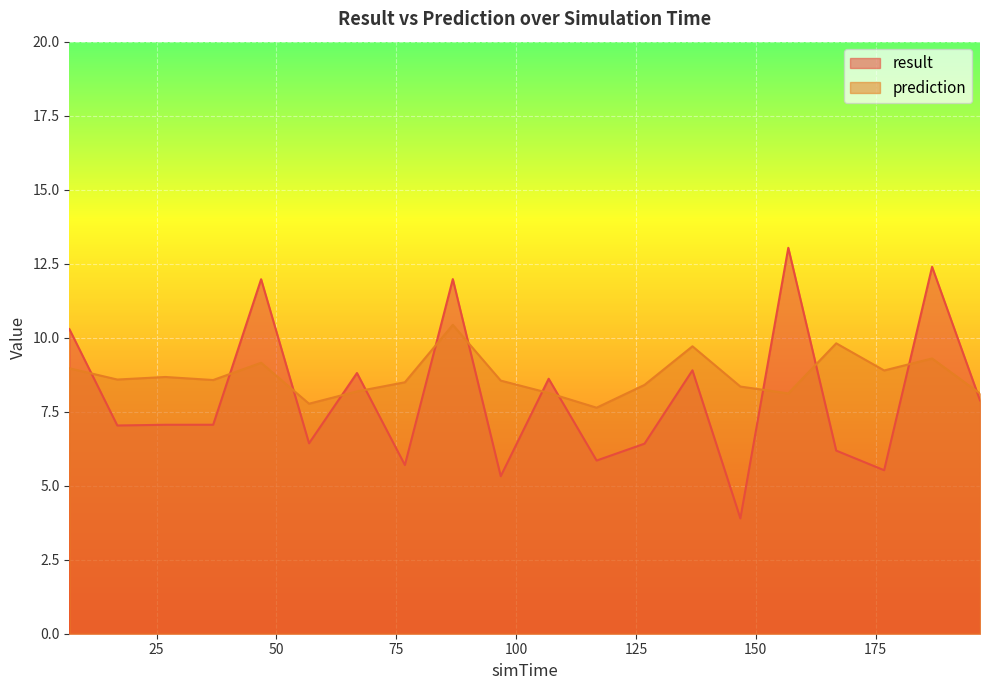

List the series in order of their peak value, highest first.

result, prediction